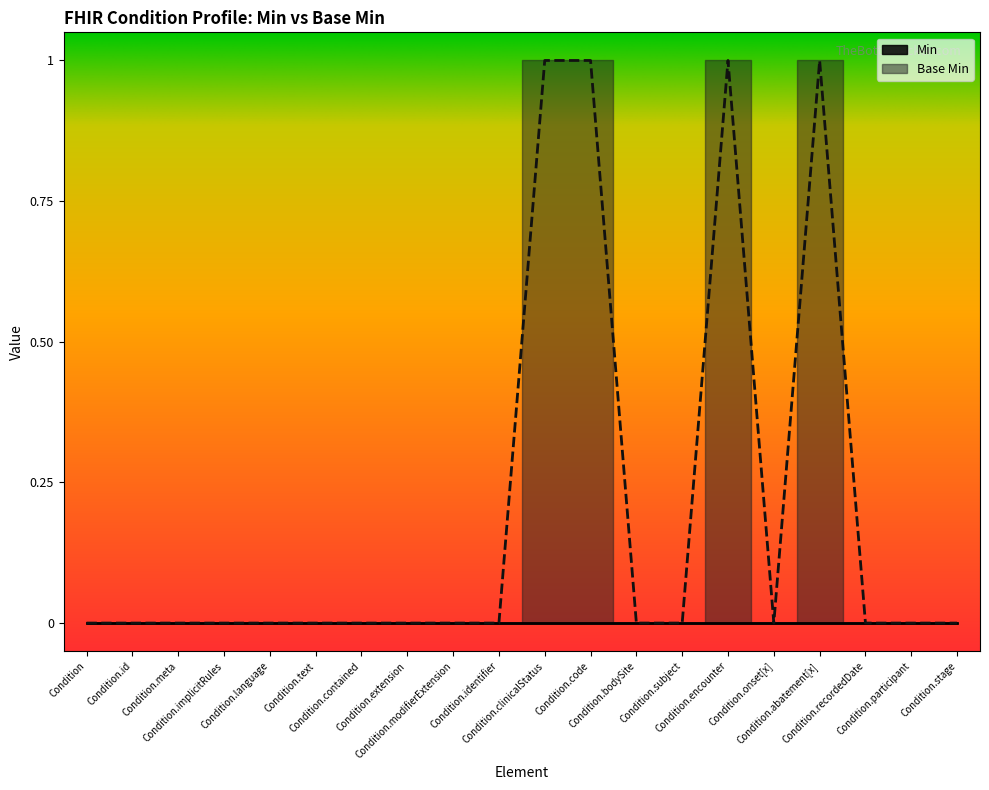

Where is the first local minimum?

Condition.onset[x]